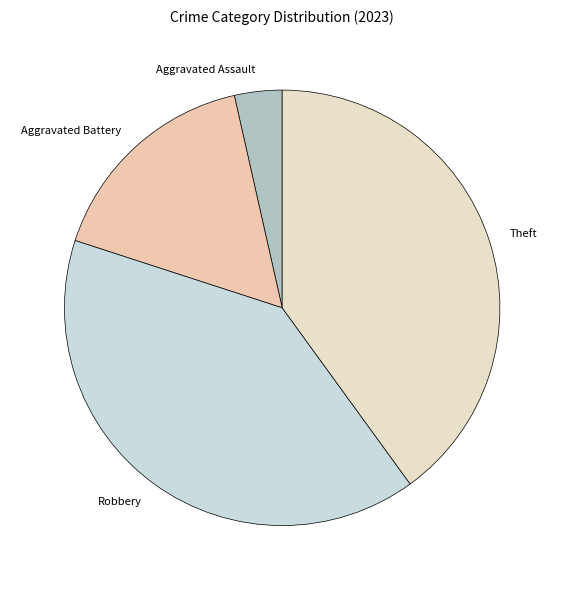

How many segments does this pie chart have?

4